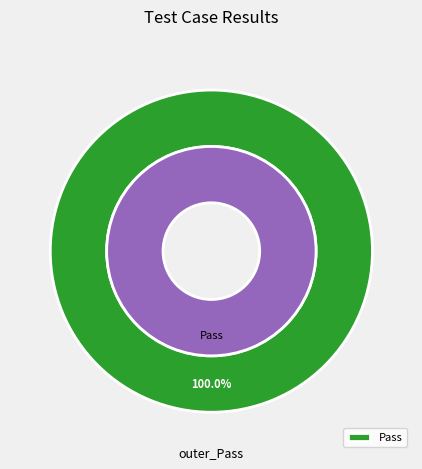

The Suspended slice represents 1% of the pie. True or false?

False